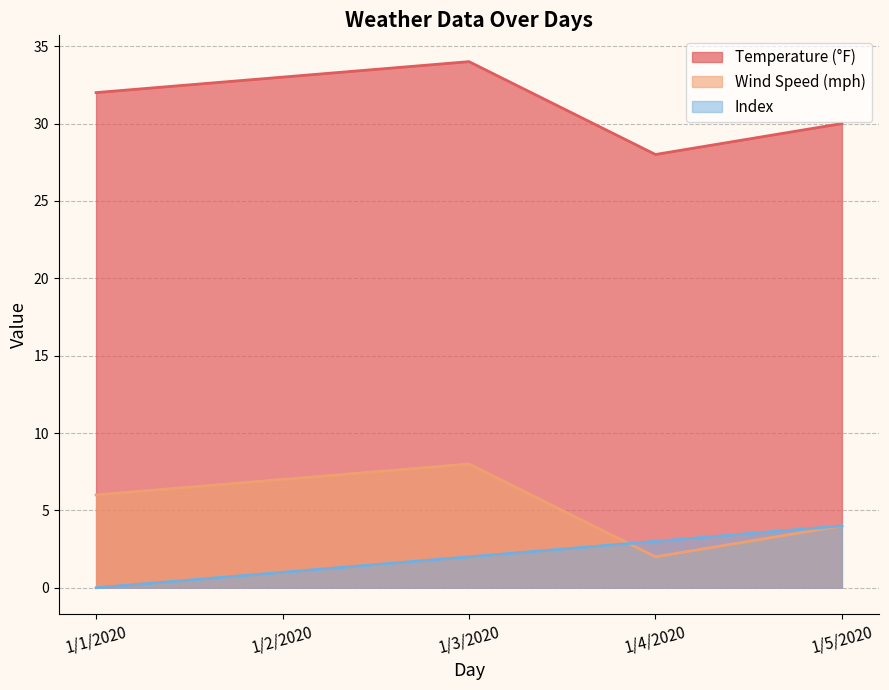

How many data points in temp are above 32?

2